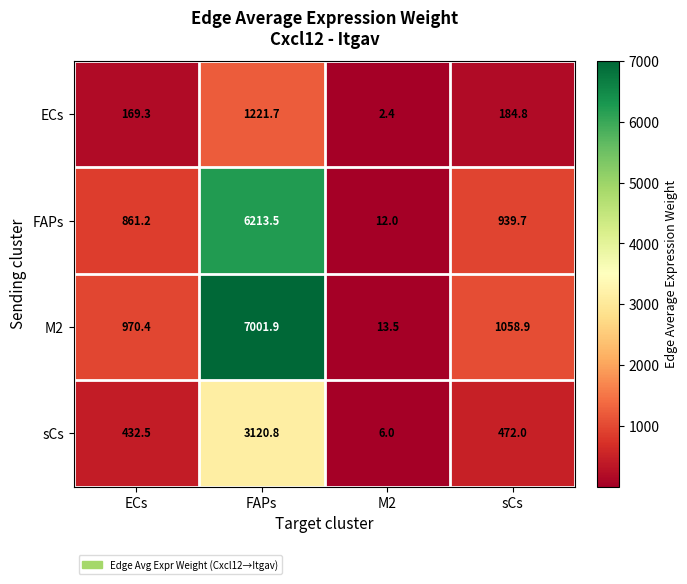

Reading left to right, what are all the values shown in this chart?

ECs: 169.3	1221.7	2.4	184.8
FAPs: 861.2	6213.5	12.0	939.7
M2: 970.4	7001.9	13.5	1058.9
sCs: 432.5	3120.8	6.0	472.0